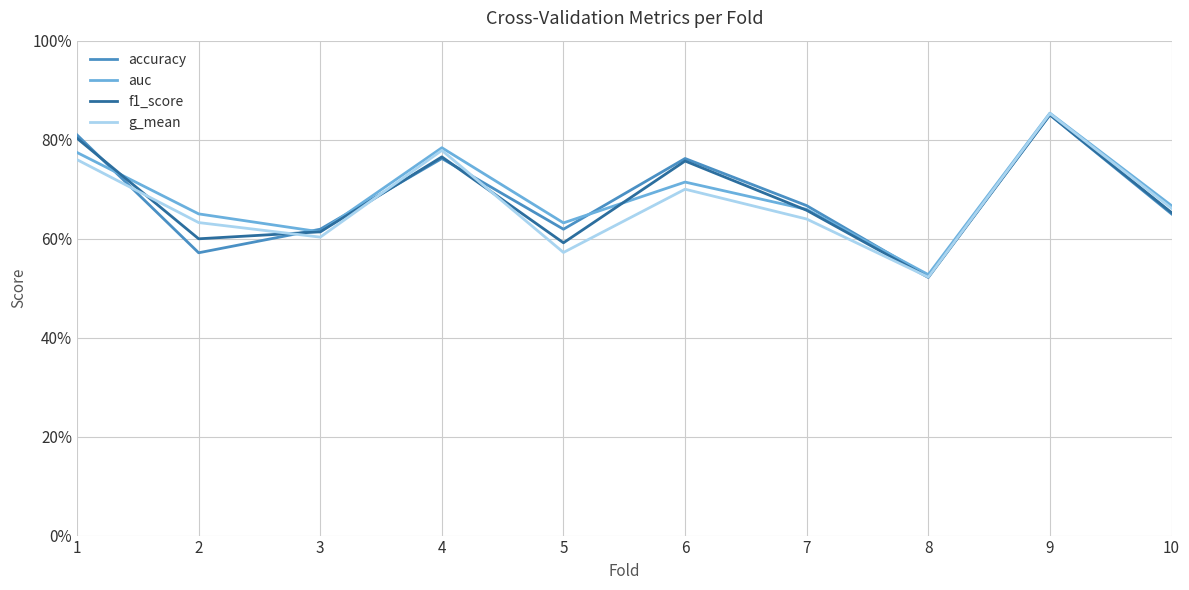

At which category does auc reach its first local peak?

4